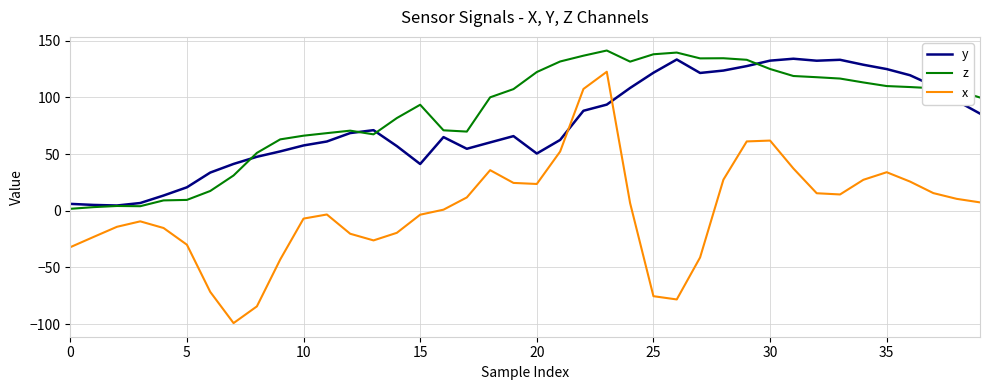

Which series has the largest range (max minus min)?

x